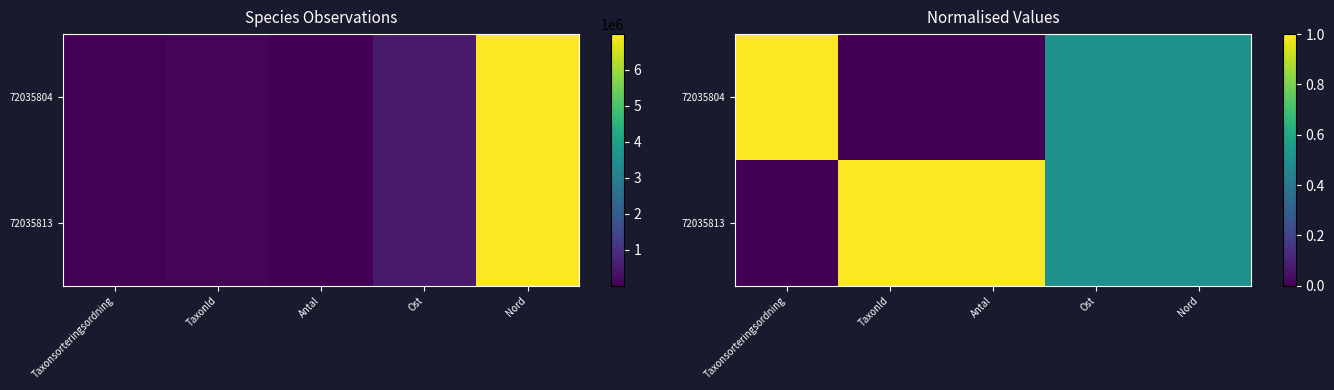

The value of 72035804 at Nord is 0.2. True or false?

False